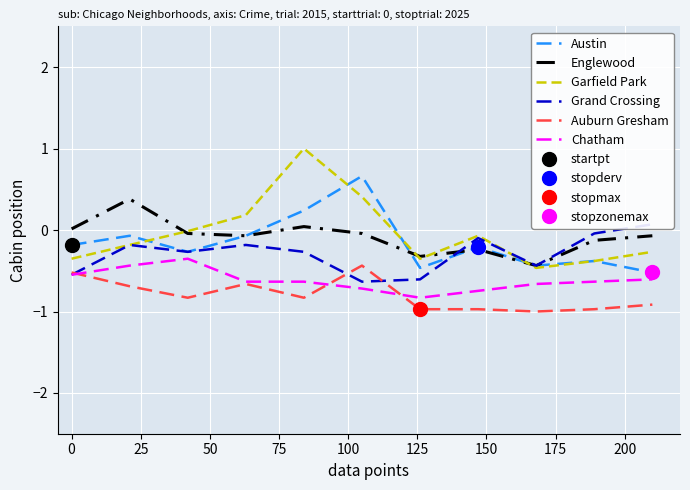

True or false: Englewood and Auburn Gresham intersect in this chart.

False